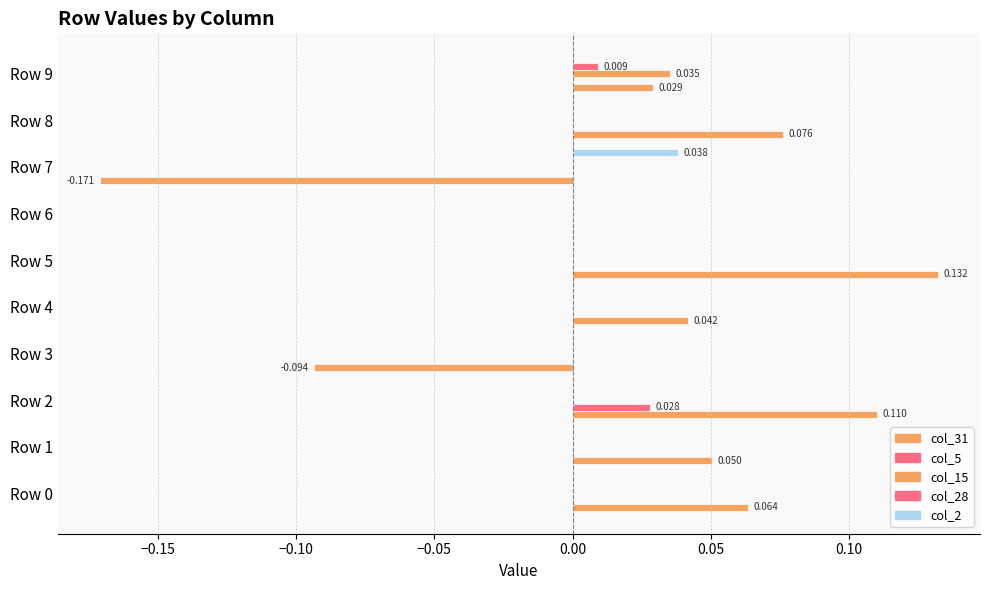

At how many categories does at least one series exceed 0?

8